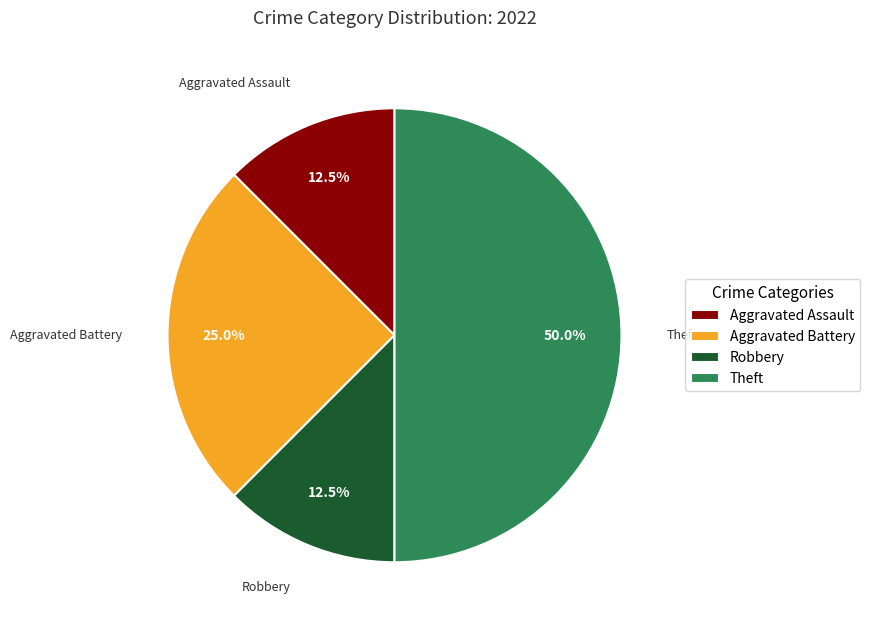

How many slices are in this pie chart?

4